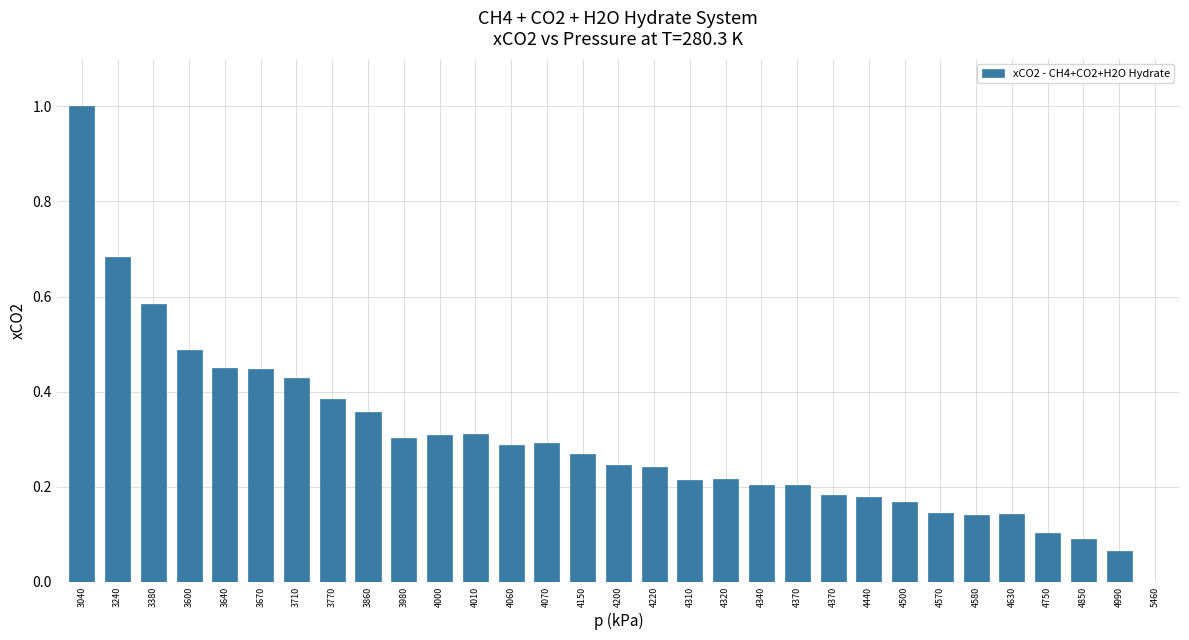

Which has a higher value, 3860 or 3380?

3380